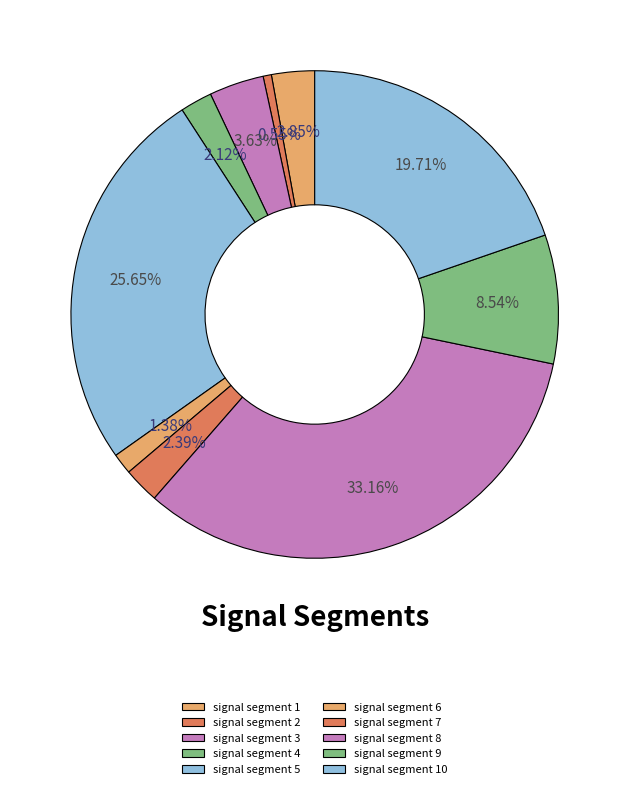

What percentage is the signal segment 8 slice, to the nearest percent?

33%